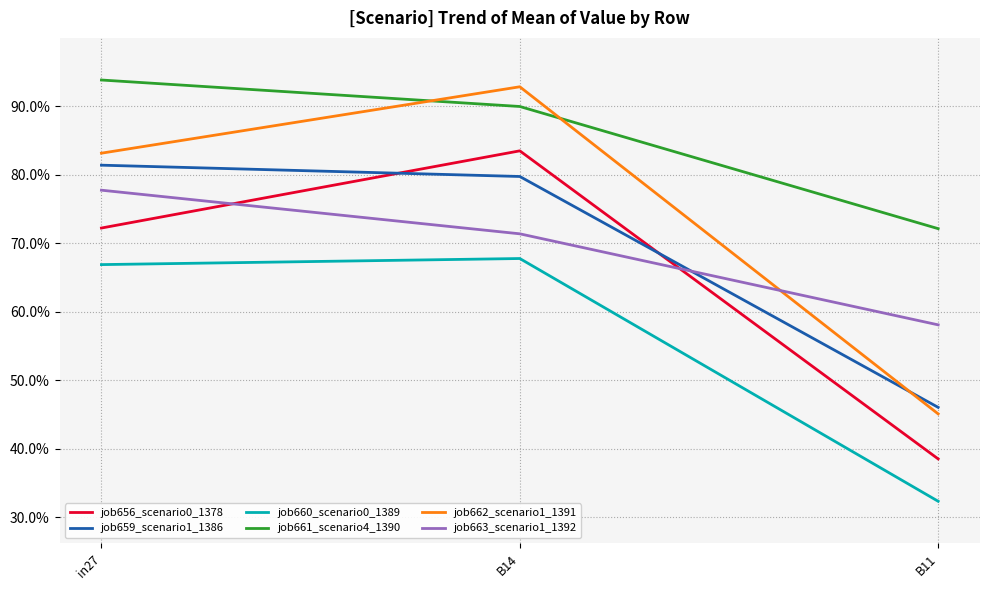

At B14, list the series in order from largest to smallest.

job662_scenario1_1391, job661_scenario4_1390, job656_scenario0_1378, job659_scenario1_1386, job663_scenario1_1392, job660_scenario0_1389